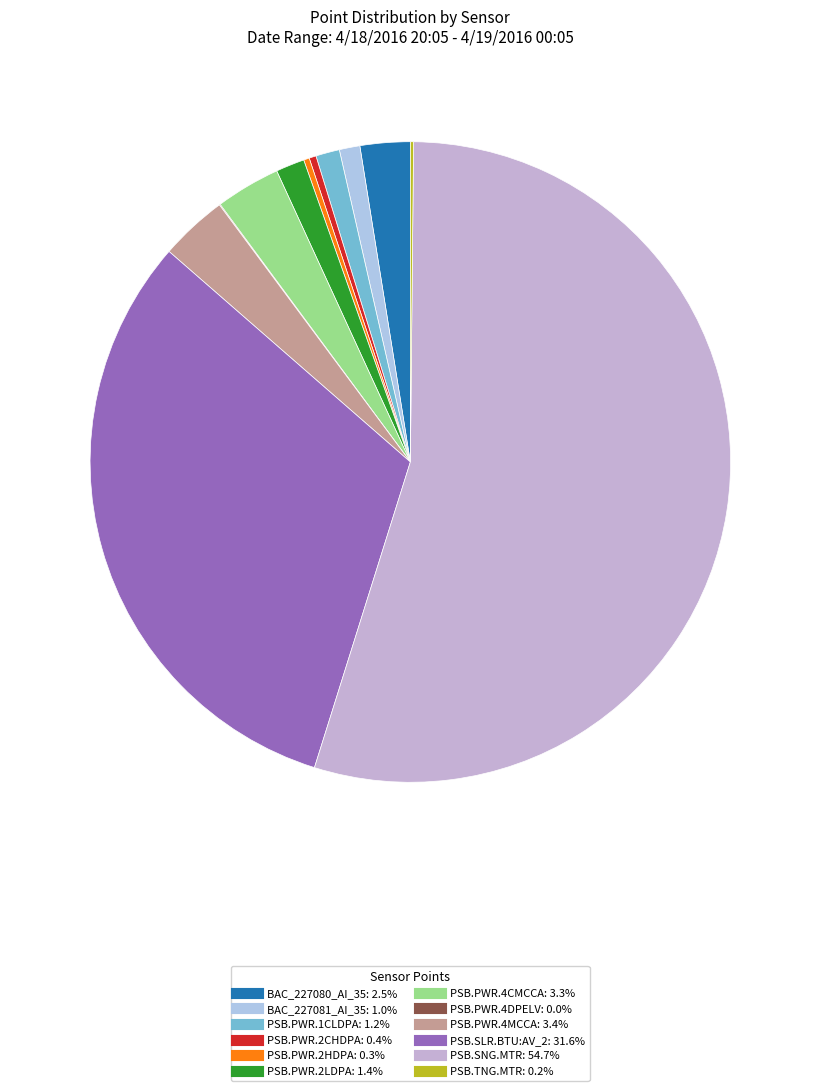

How many segments does this pie chart have?

12